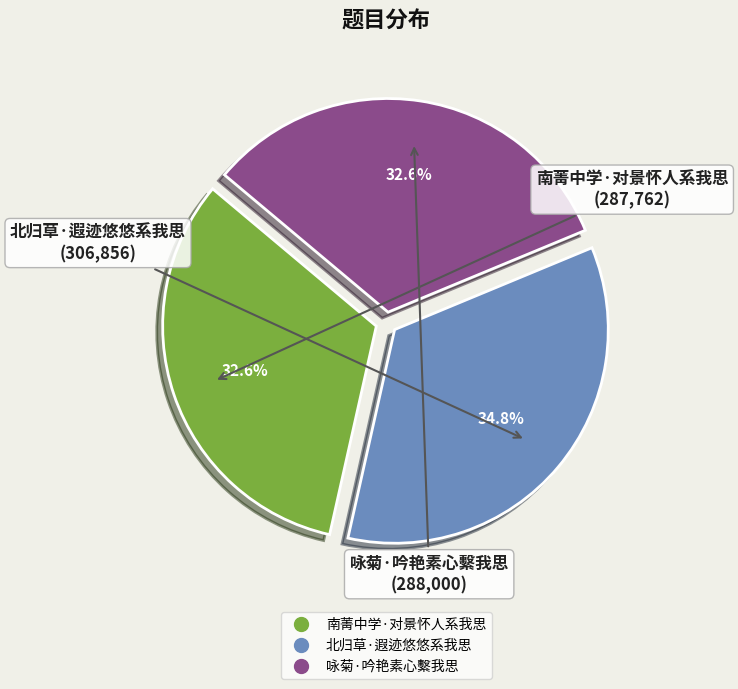

To the nearest percent, what percentage of the pie is 咏菊·吟艳素心繫我思?

33%